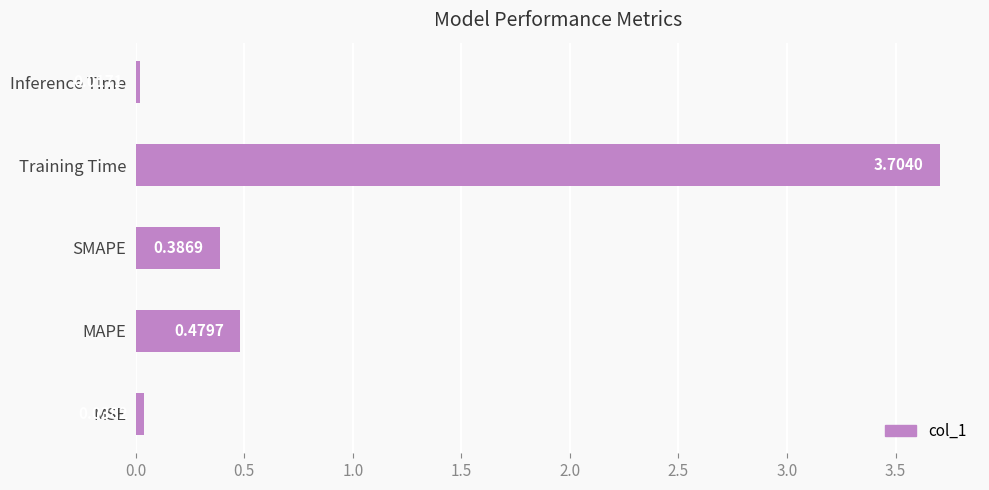

Which label corresponds to the largest value in the chart?

Training Time